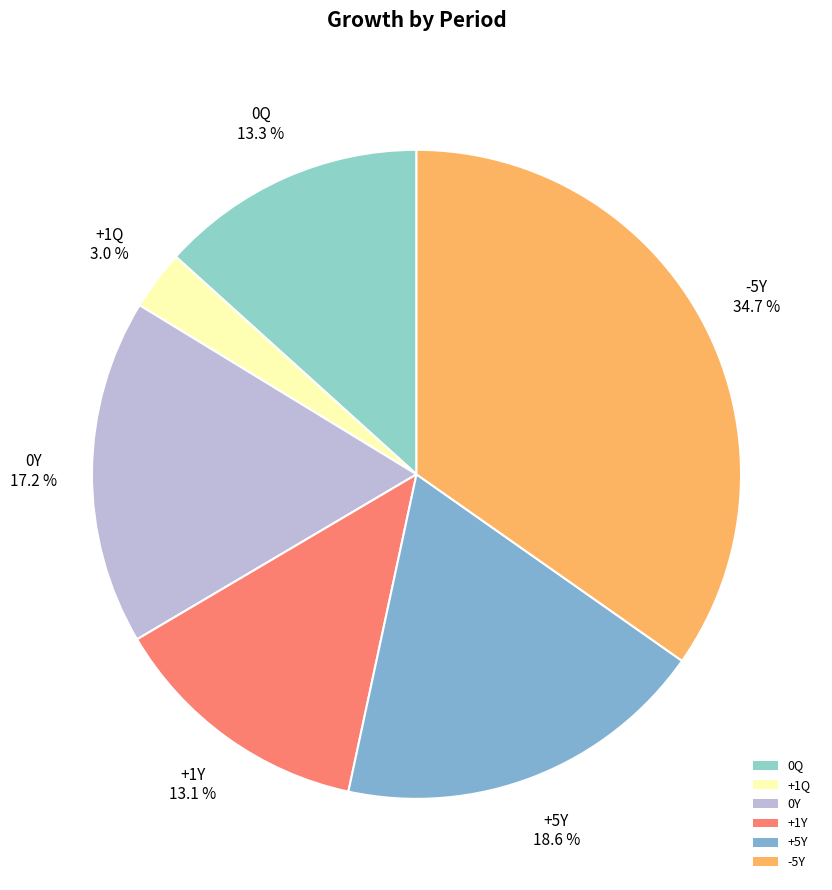

What is the total percentage of 0Q and -5Y?

48.0%